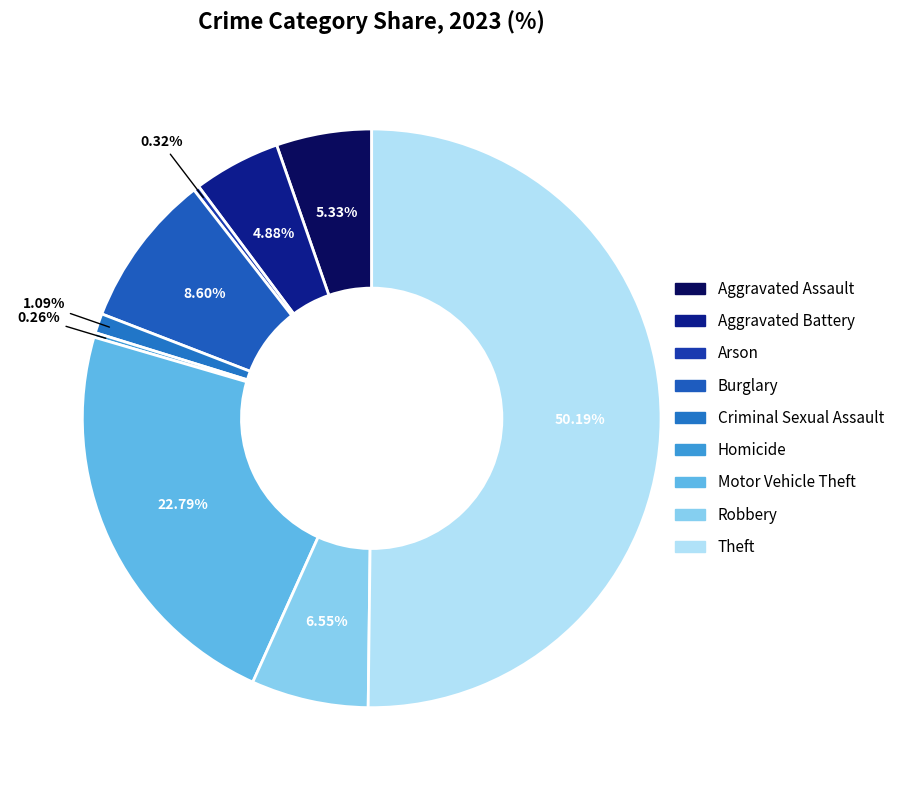

How many segments does this pie chart have?

9